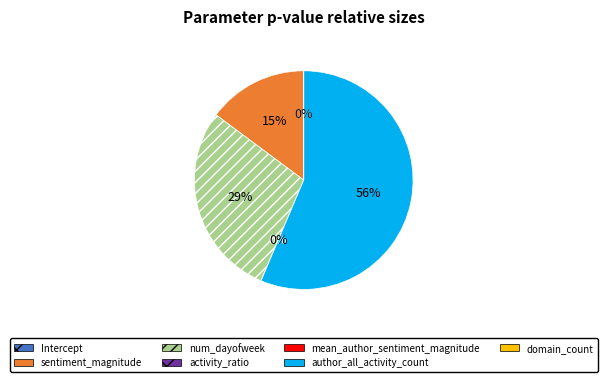

Is the sum of sentiment_magnitude and domain_count greater than half?

No